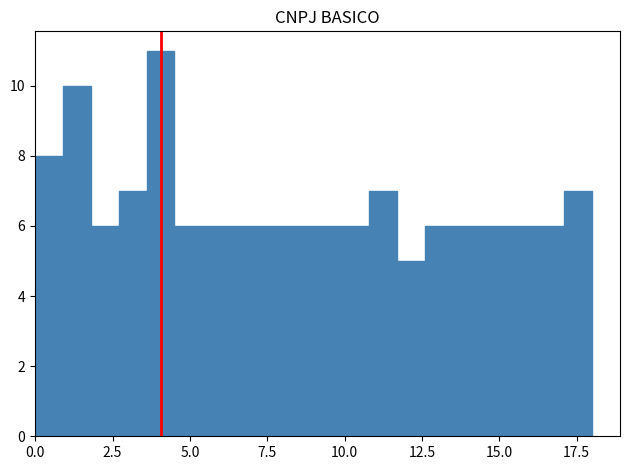

Read against the x-axis, roughly where is the centre of the tallest bar?

4.0